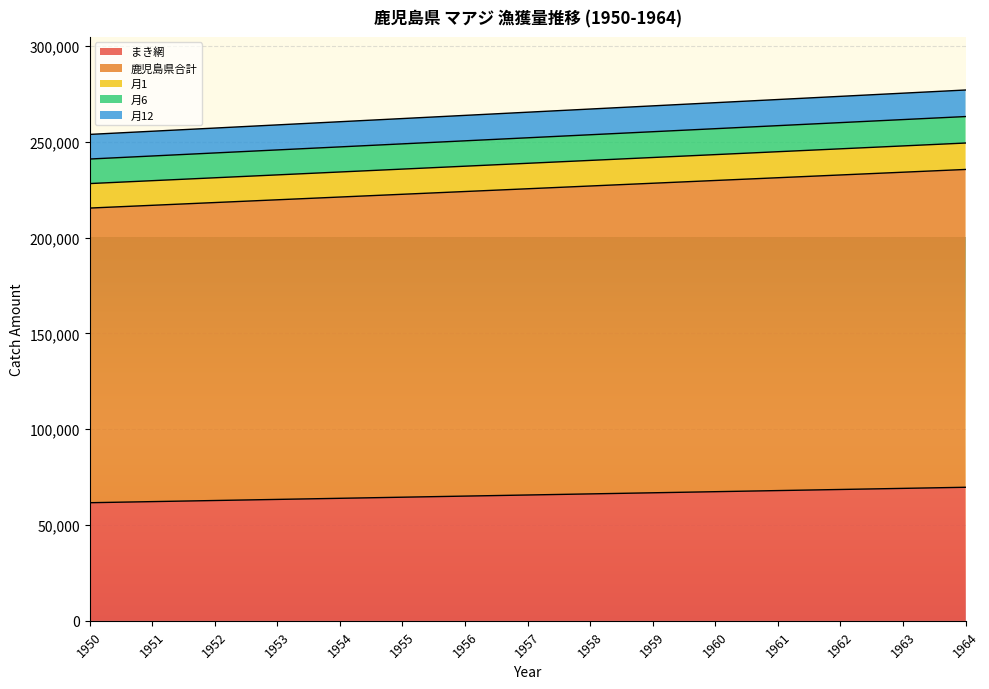

Reading right to left, transcribe all the data shown in this chart.

まき網: 1964=69720	1963=69144	1962=68568	1961=67992	1960=67416	1959=66840	1958=66264	1957=65688	1956=65112	1955=64536	1954=63960	1953=63384	1952=62808	1951=62232	1950=61656
鹿児島県合計: 1964=235644	1963=234204	1962=232764	1961=231324	1960=229884	1959=228444	1958=227004	1957=225564	1956=224124	1955=222684	1954=221244	1953=219804	1952=218364	1951=216924	1950=215484
月1: 1964=249438	1963=247926	1962=246414	1961=244902	1960=243390	1959=241878	1958=240366	1957=238854	1956=237342	1955=235830	1954=234318	1953=232806	1952=231294	1951=229782	1950=228270
月6: 1964=263262	1963=261678	1962=260094	1961=258510	1960=256926	1959=255342	1958=253758	1957=252174	1956=250590	1955=249006	1954=247422	1953=245838	1952=244254	1951=242670	1950=241086
月12: 1964=277122	1963=275466	1962=273810	1961=272154	1960=270498	1959=268842	1958=267186	1957=265530	1956=263874	1955=262218	1954=260562	1953=258906	1952=257250	1951=255594	1950=253938